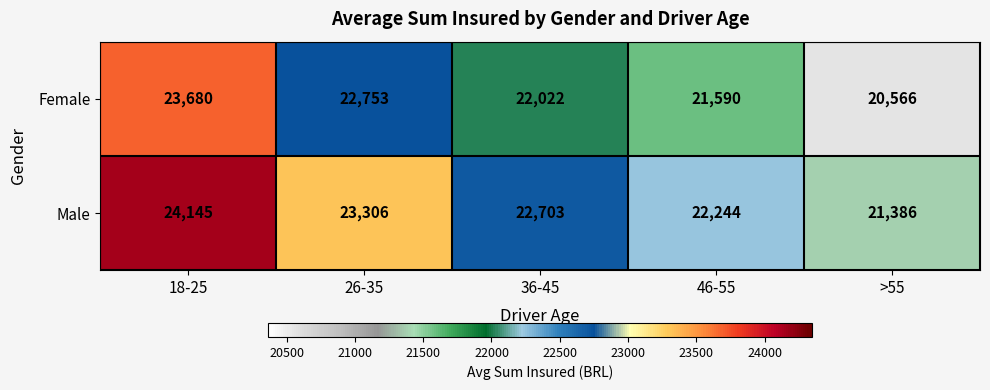

Reading right to left, transcribe all the data shown in this chart.

Female: >55=20566	46-55=21590	36-45=22022	26-35=22753	18-25=23680
Male: >55=21386	46-55=22244	36-45=22703	26-35=23306	18-25=24145